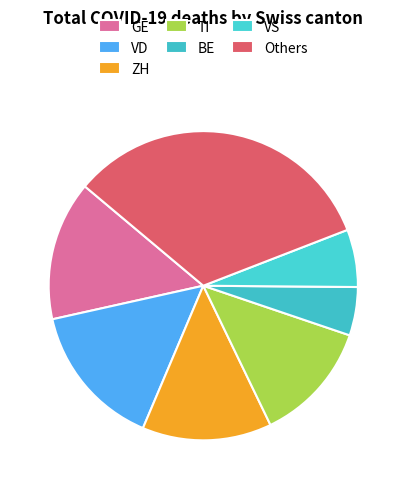

Count the number of slices in the pie.

7